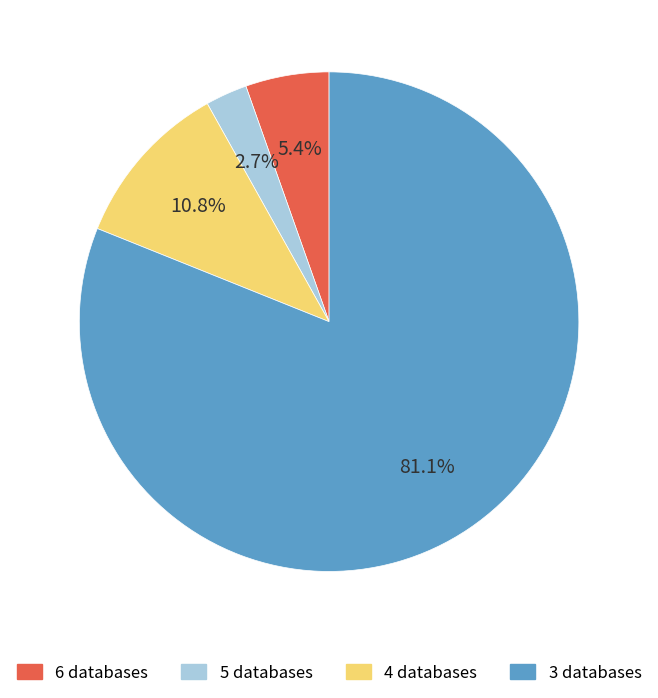

Which slice is the smallest?

5 databases